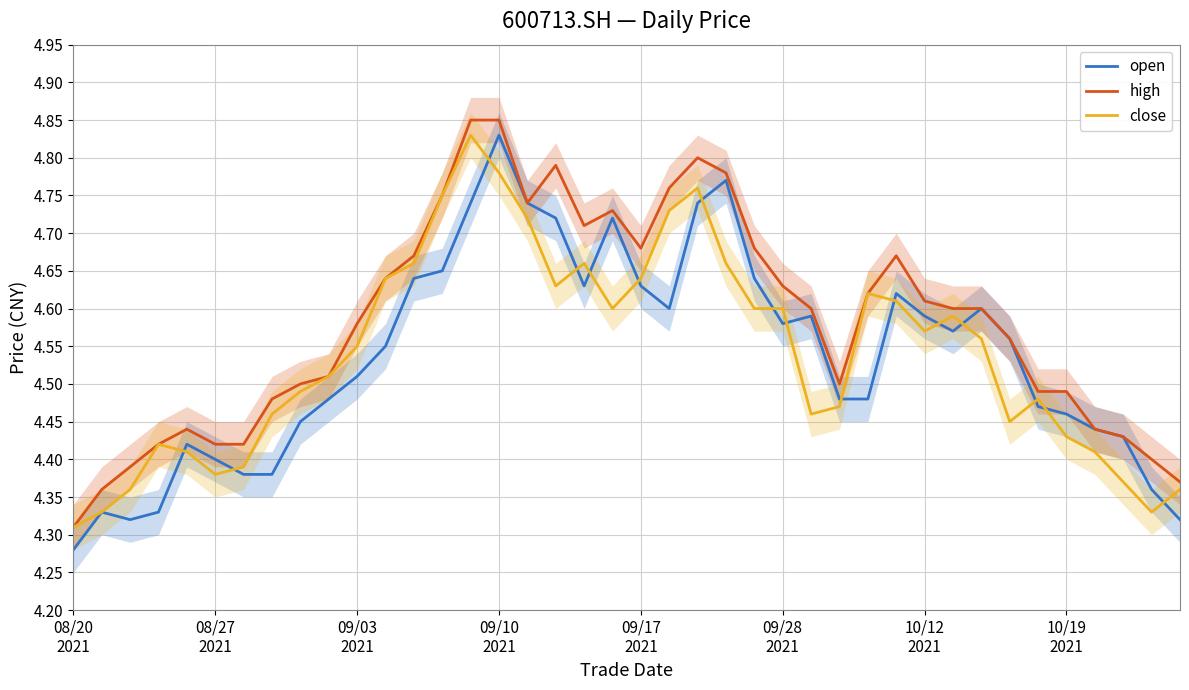

Reading left to right, what are all the values shown in this chart?

open: 4.3	4.3	4.3	4.3	4.4	4.4	4.4	4.4	4.5	4.5	4.5	4.5	4.6	4.7	4.7	4.8	4.7	4.7	4.6	4.7	4.6	4.6	4.7	4.8	4.6	4.6	4.6	4.5	4.5	4.6	4.6	4.6	4.6	4.6	4.5	4.5	4.4	4.4	4.4	4.3
high: 4.3	4.4	4.4	4.4	4.4	4.4	4.4	4.5	4.5	4.5	4.6	4.6	4.7	4.8	4.8	4.8	4.7	4.8	4.7	4.7	4.7	4.8	4.8	4.8	4.7	4.6	4.6	4.5	4.6	4.7	4.6	4.6	4.6	4.6	4.5	4.5	4.4	4.4	4.4	4.4
close: 4.3	4.3	4.4	4.4	4.4	4.4	4.4	4.5	4.5	4.5	4.5	4.6	4.7	4.8	4.8	4.8	4.7	4.6	4.7	4.6	4.6	4.7	4.8	4.7	4.6	4.6	4.5	4.5	4.6	4.6	4.6	4.6	4.6	4.5	4.5	4.4	4.4	4.4	4.3	4.4